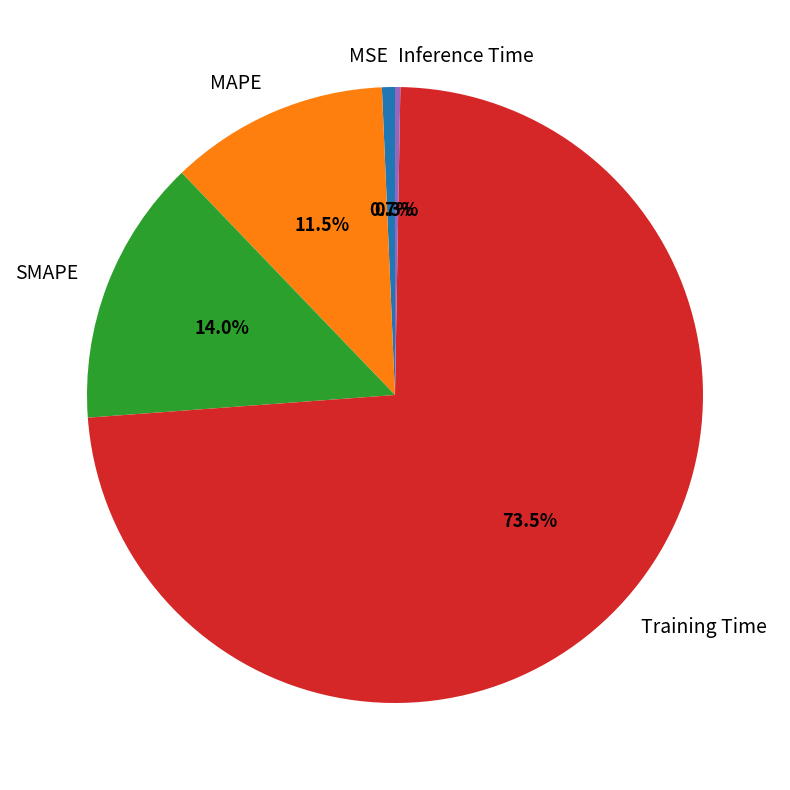

What is the largest slice in the pie chart?

Training Time